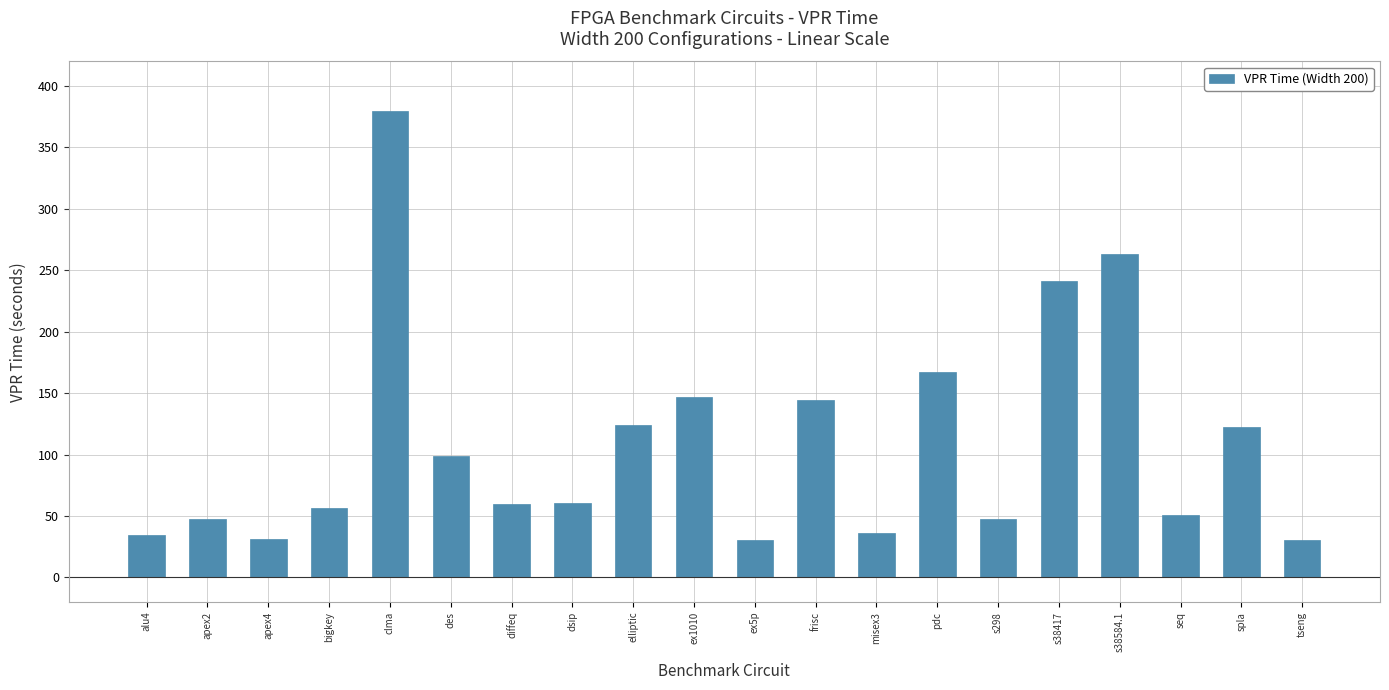

What is the difference between the second highest and second lowest values?

232.7